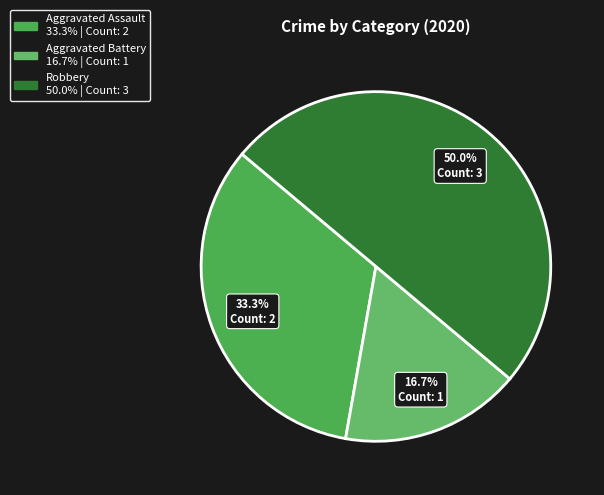

What is the ratio of the value at Aggravated Assault to the value at Robbery?

0.7